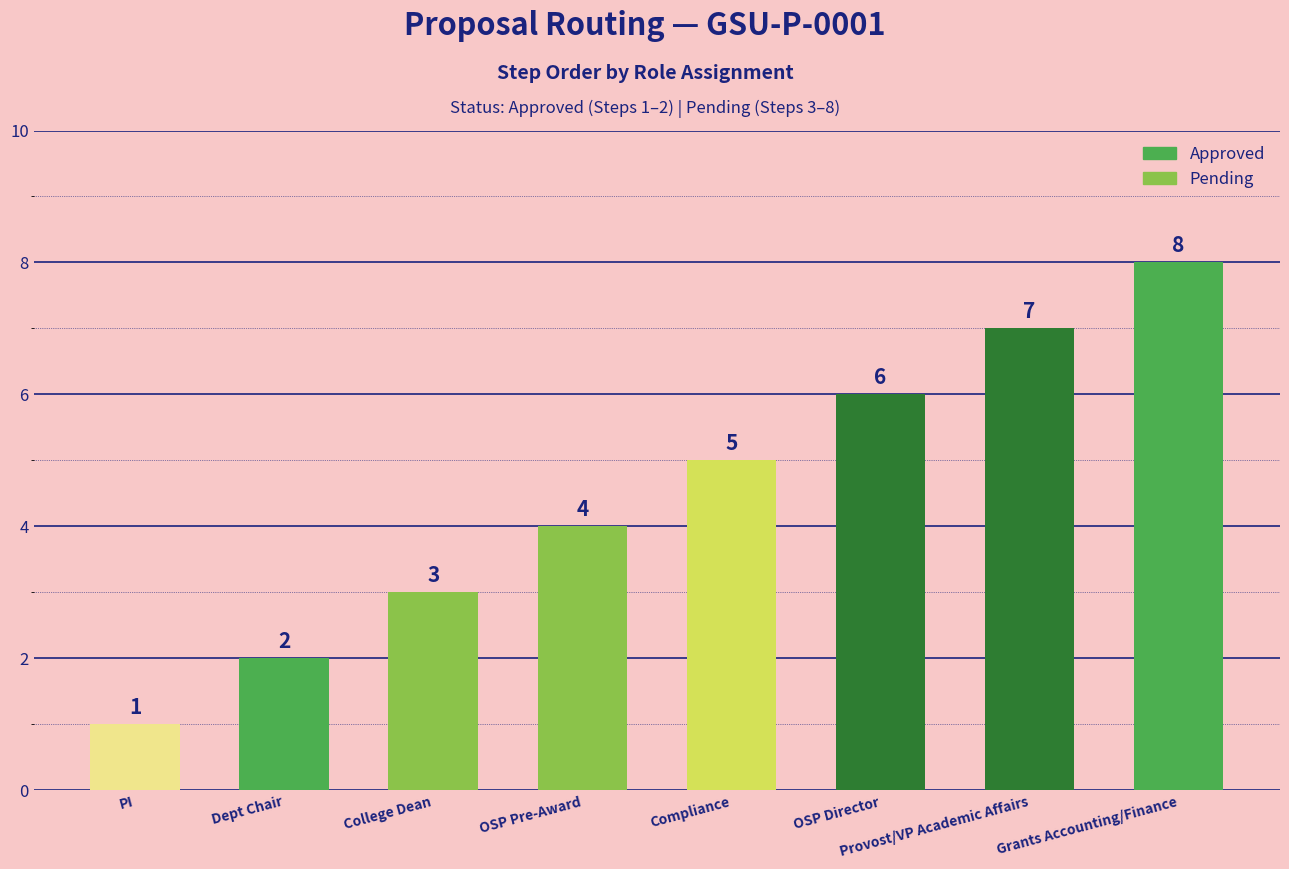

What is the label of the 4th bar from the left?

OSP Pre-Award